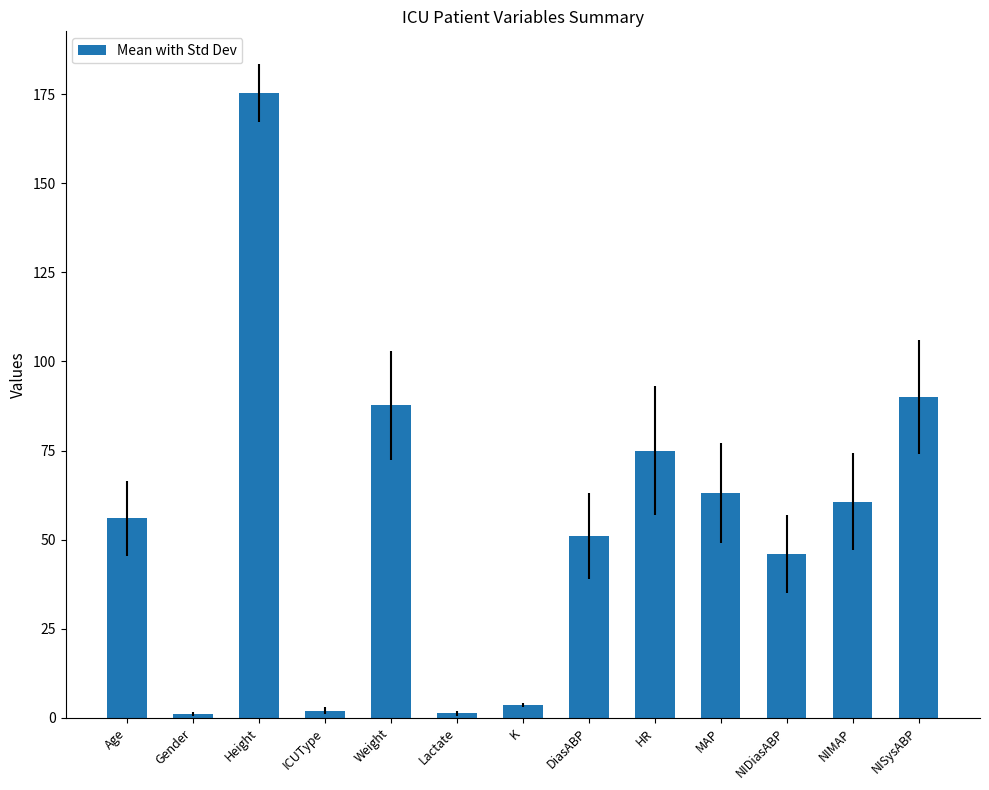

The value at DiasABP is 51.0. True or false?

True